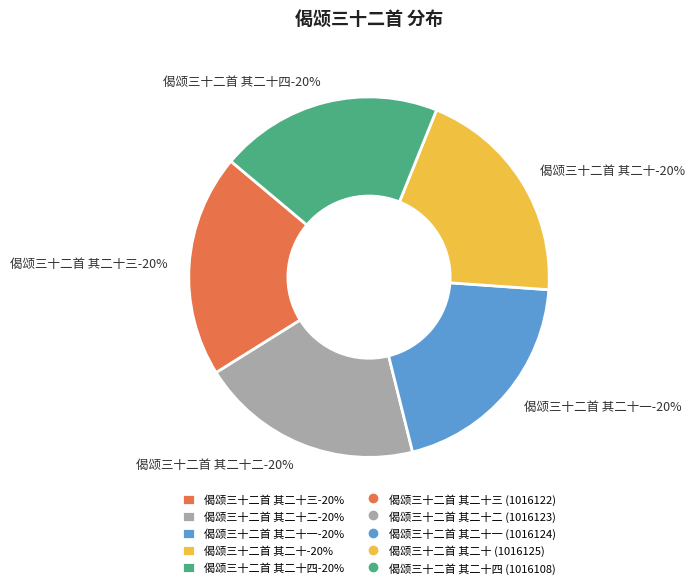

Is there a majority slice in this chart?

No